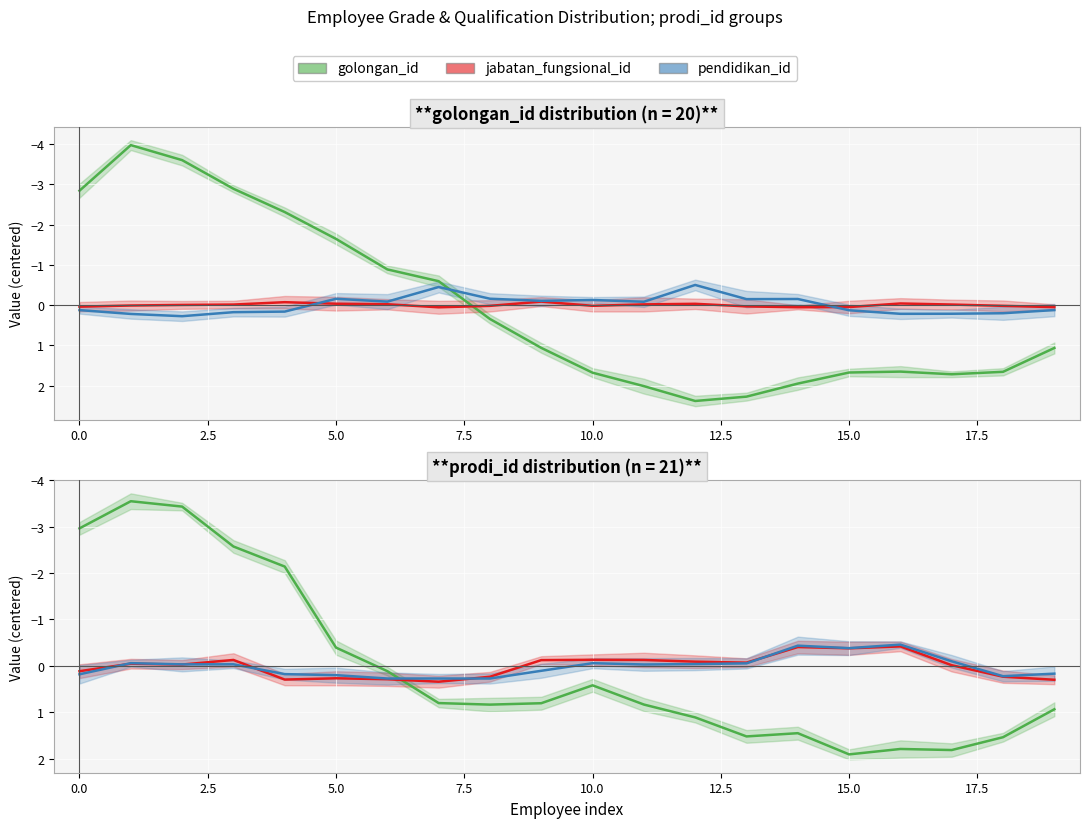

Count the number of data series in this chart.

3